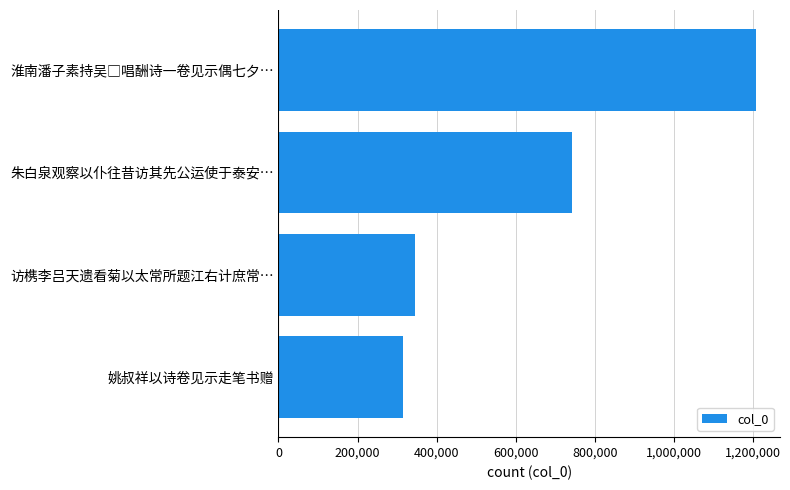

What is the smallest value displayed?

314154